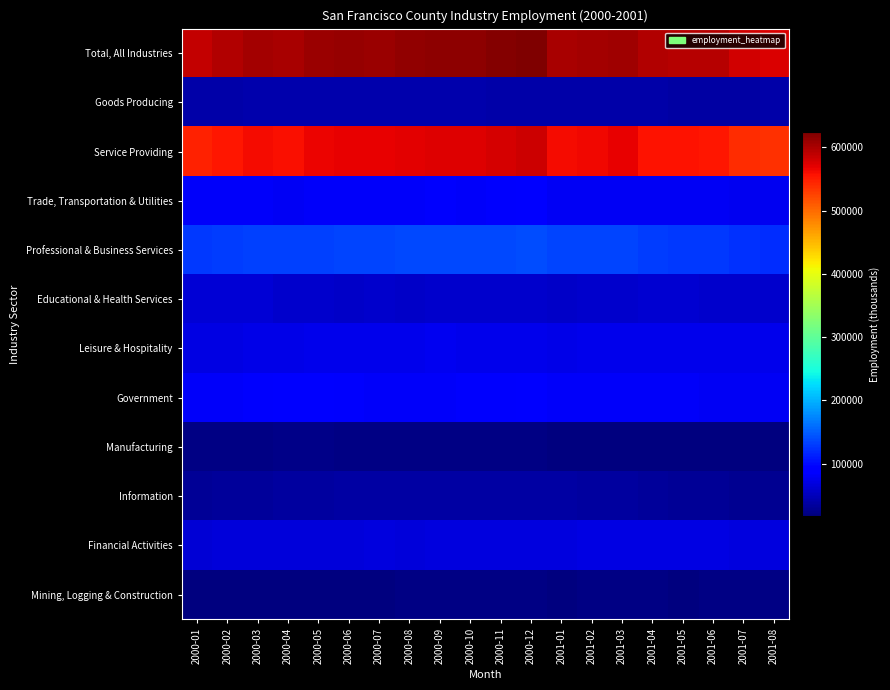

Which has a higher value, 2000-07 or 2000-03?

2000-07